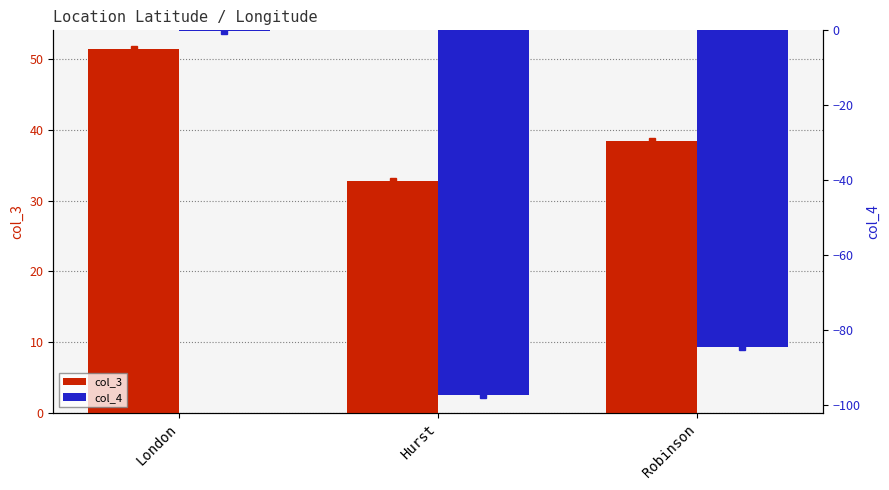

How many bars are there in total?

6